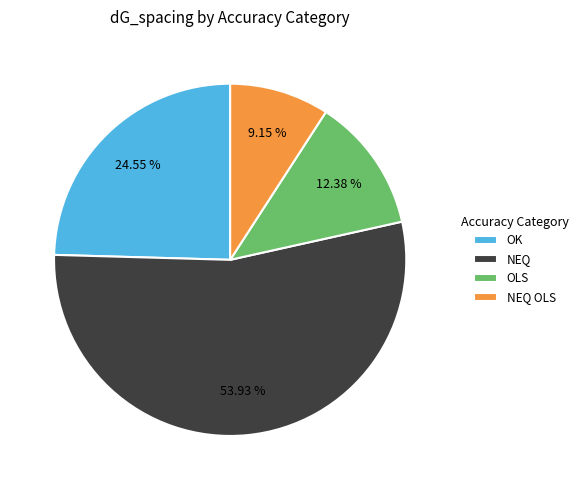

Count the number of slices in the pie.

4